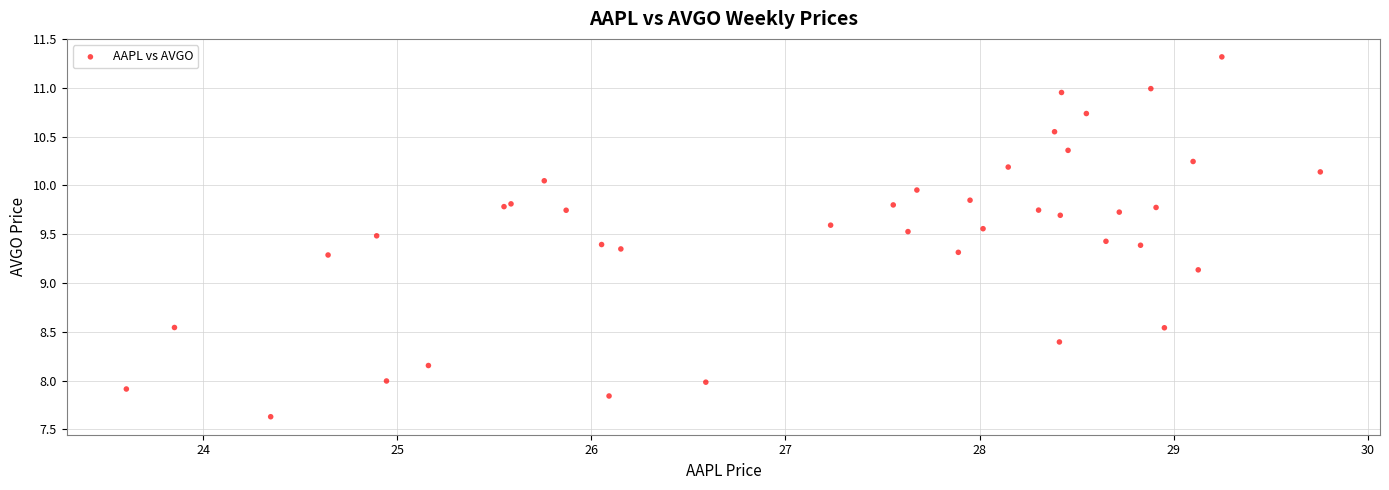

What Y value in the scatter plot is closest to 9?

9.1